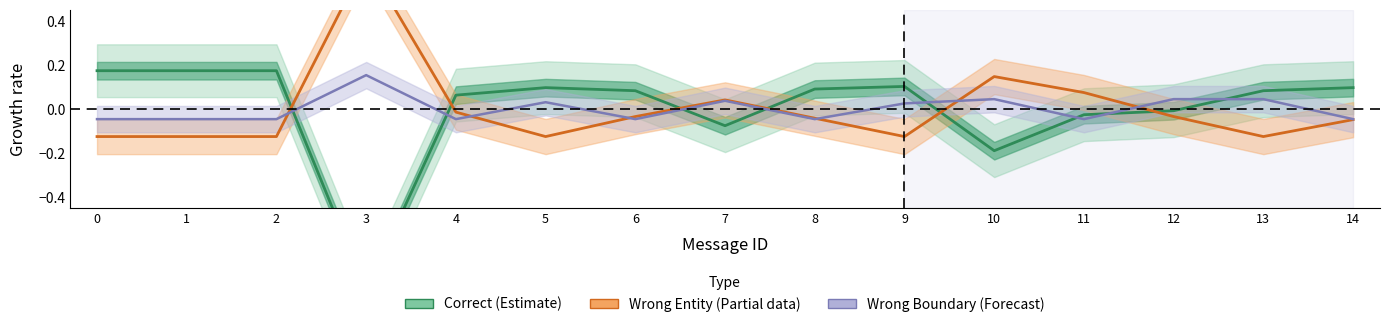

After their last crossing, which series has the higher values: Correct (Estimate) or Wrong Entity (Partial)?

Correct (Estimate)